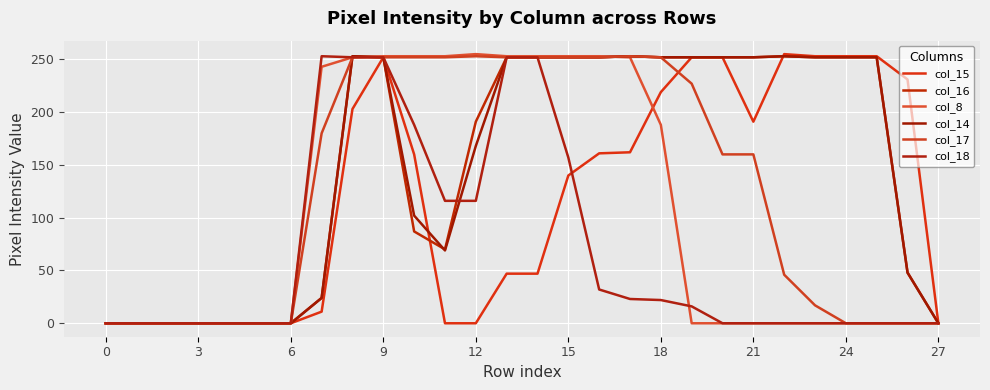

How many lines are shown in the chart?

6